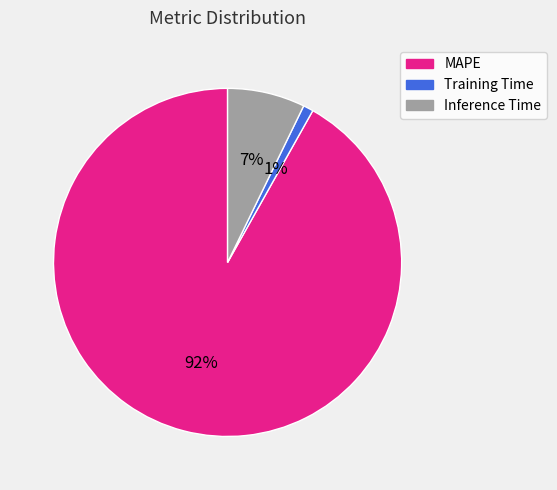

Which has a higher value, MAPE or Inference Time?

MAPE